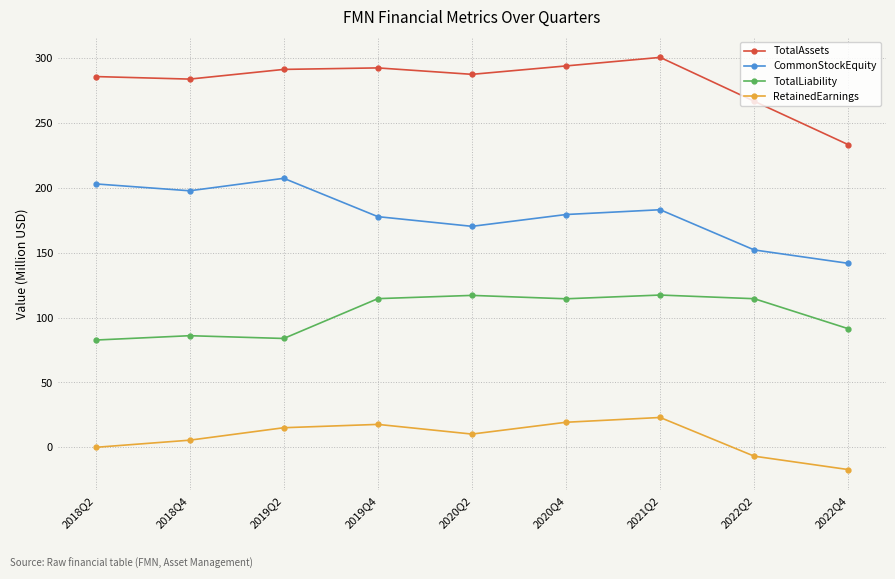

What is the total value across all series at 2018Q4?

572.7